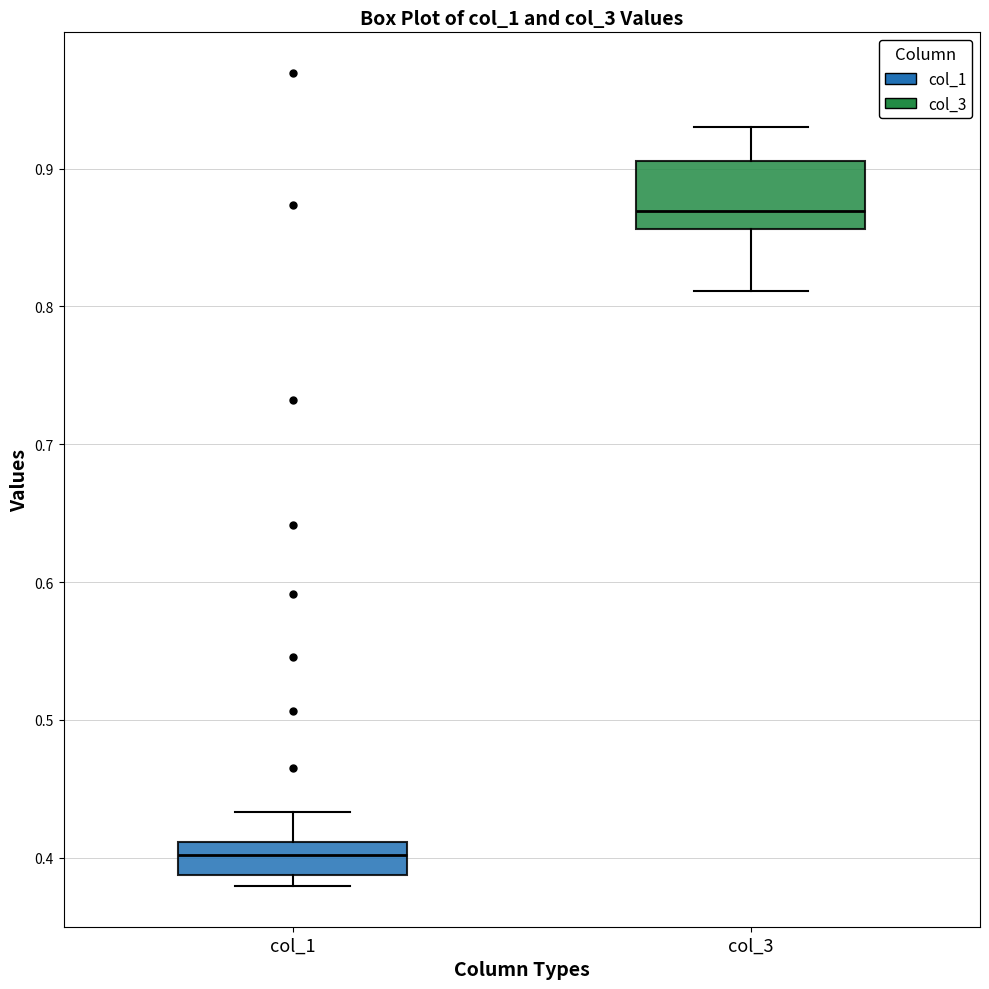

Which box has the highest median line?

col_3